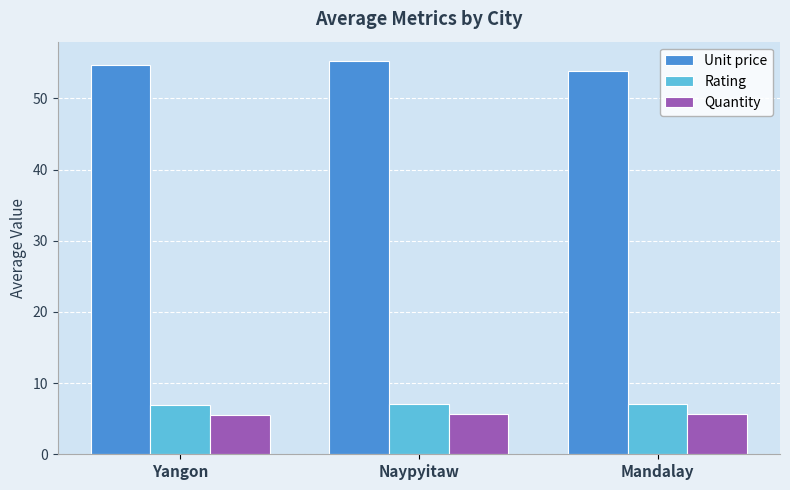

What is the approximate value of Quantity at Naypyitaw?

5.6